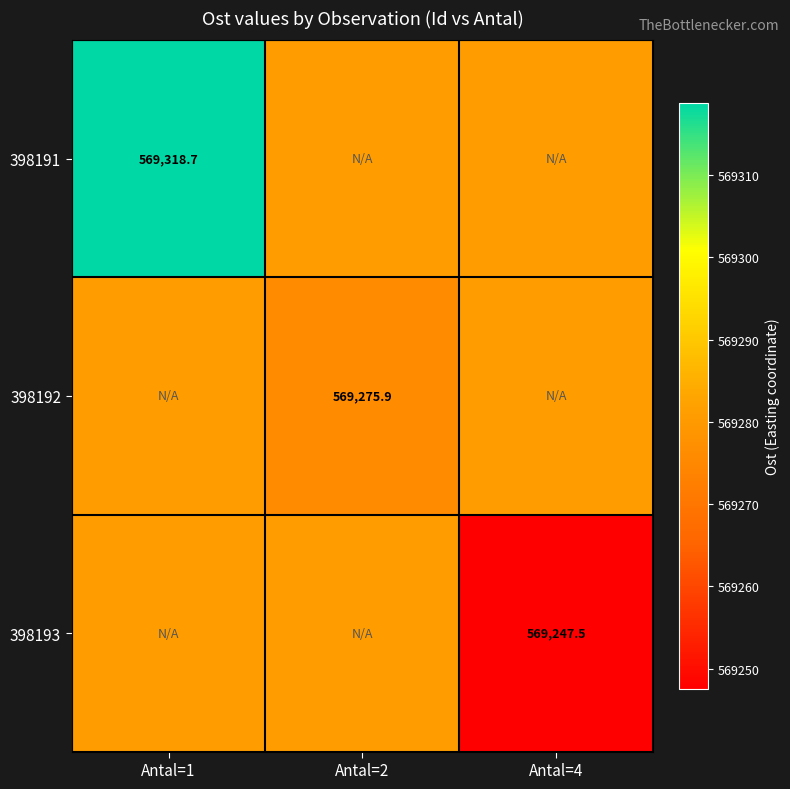

Is it true that 398191 equals 130619.3 at Antal=4?

False